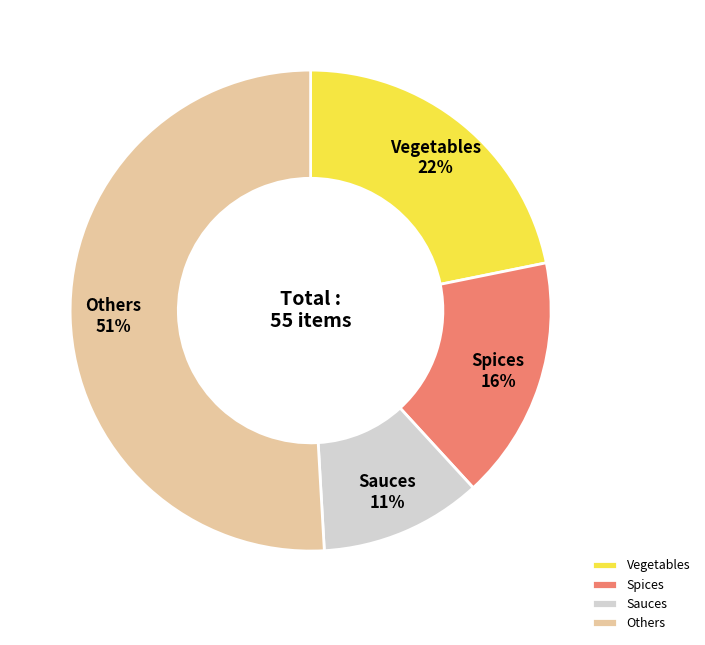

Do Others and Sauces together represent more than half of the pie?

Yes